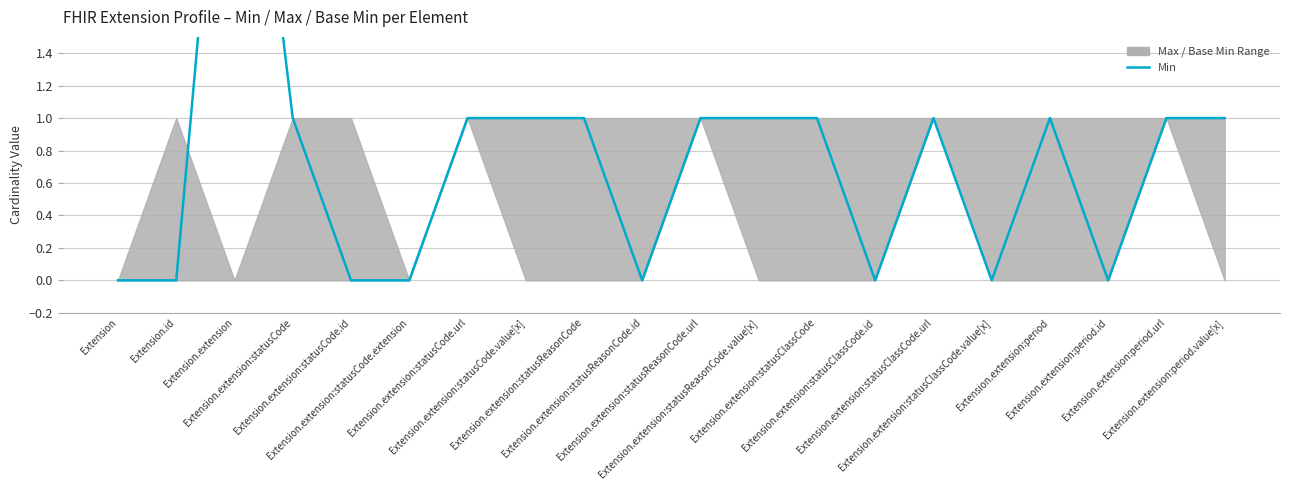

List the labels in order of value, smallest first.

Extension, Extension.id, Extension.extension:statusCode.id, Extension.extension:statusCode.extension, Extension.extension:statusReasonCode.id, Extension.extension:statusClassCode.id, Extension.extension:statusClassCode.value[x], Extension.extension:period.id, Extension.extension:statusCode, Extension.extension:statusCode.url, Extension.extension:statusCode.value[x], Extension.extension:statusReasonCode, Extension.extension:statusReasonCode.url, Extension.extension:statusReasonCode.value[x], Extension.extension:statusClassCode, Extension.extension:statusClassCode.url, Extension.extension:period, Extension.extension:period.url, Extension.extension:period.value[x], Extension.extension